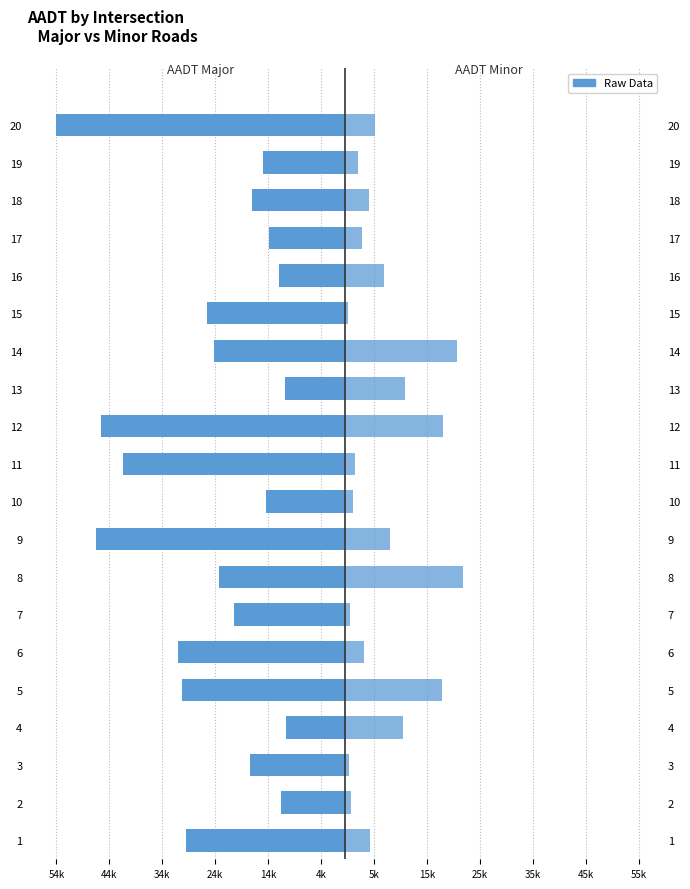

What is the minimum value shown in the chart?

-54500